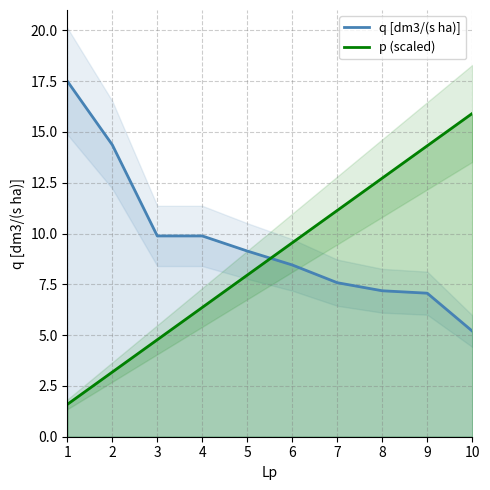

What is the sum of all p (scaled) values?

87.5